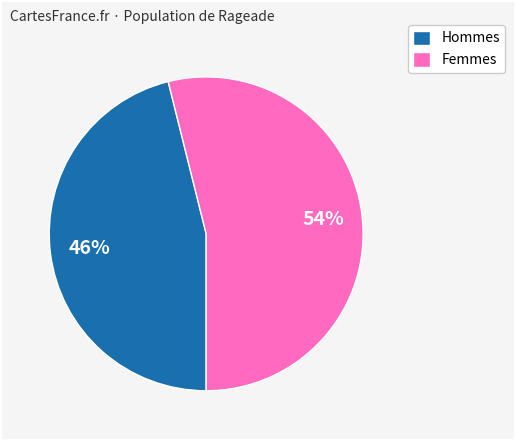

How many segments does this pie chart have?

2